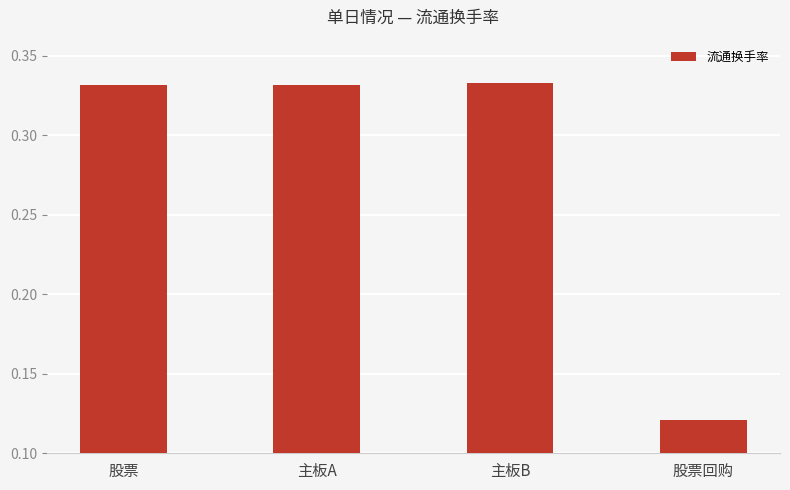

The value at 主板B is 0.1. True or false?

False